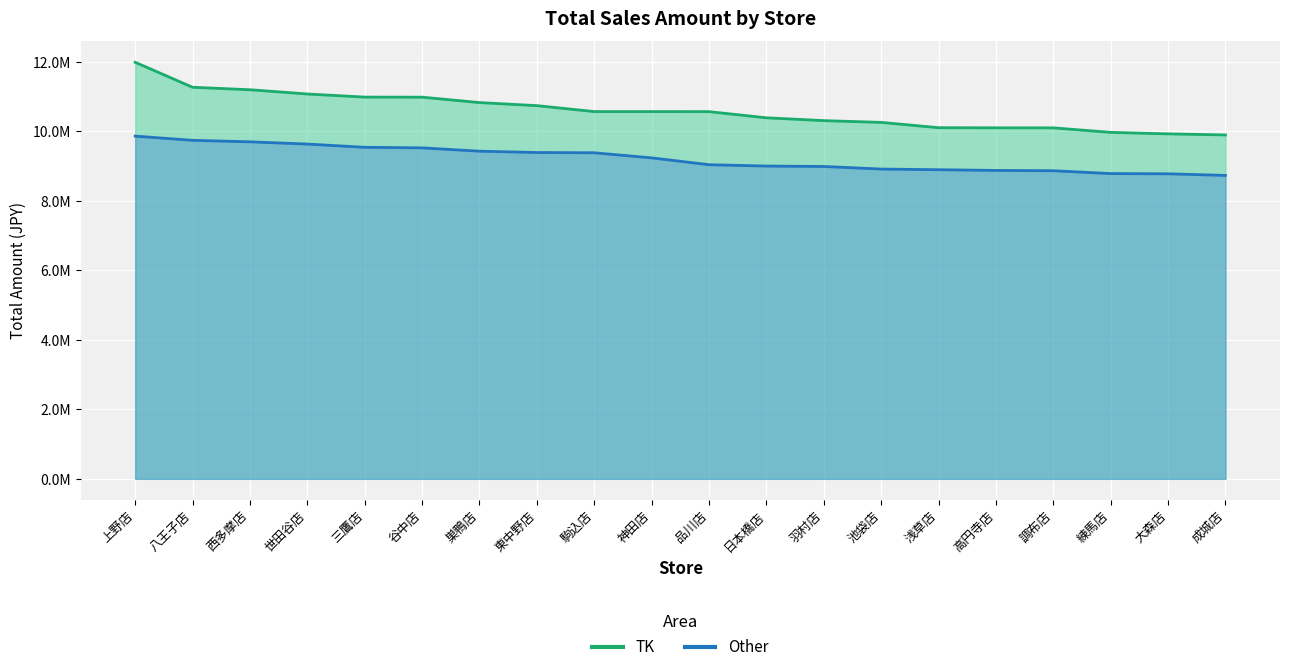

Which has a higher value, 池袋店 or 谷中店?

谷中店